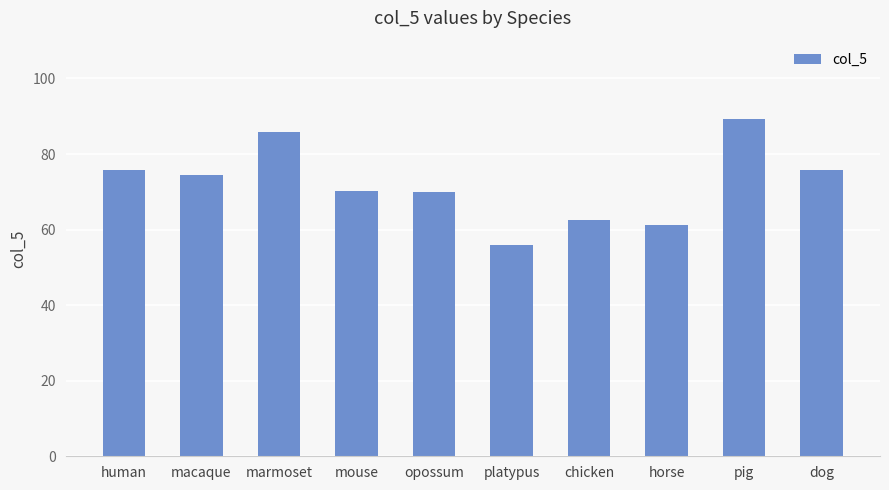

What is the average value?

72.1